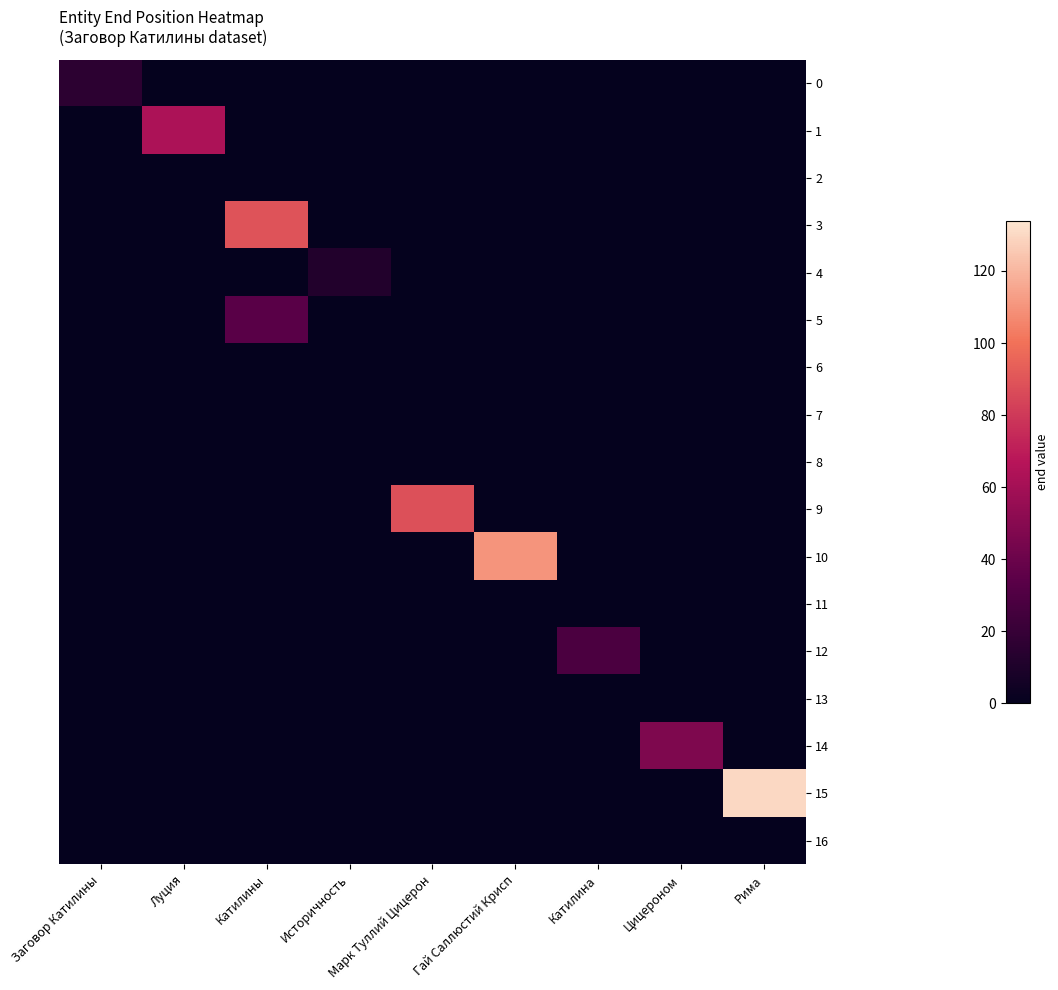

At how many categories does at least one series exceed 56?

5